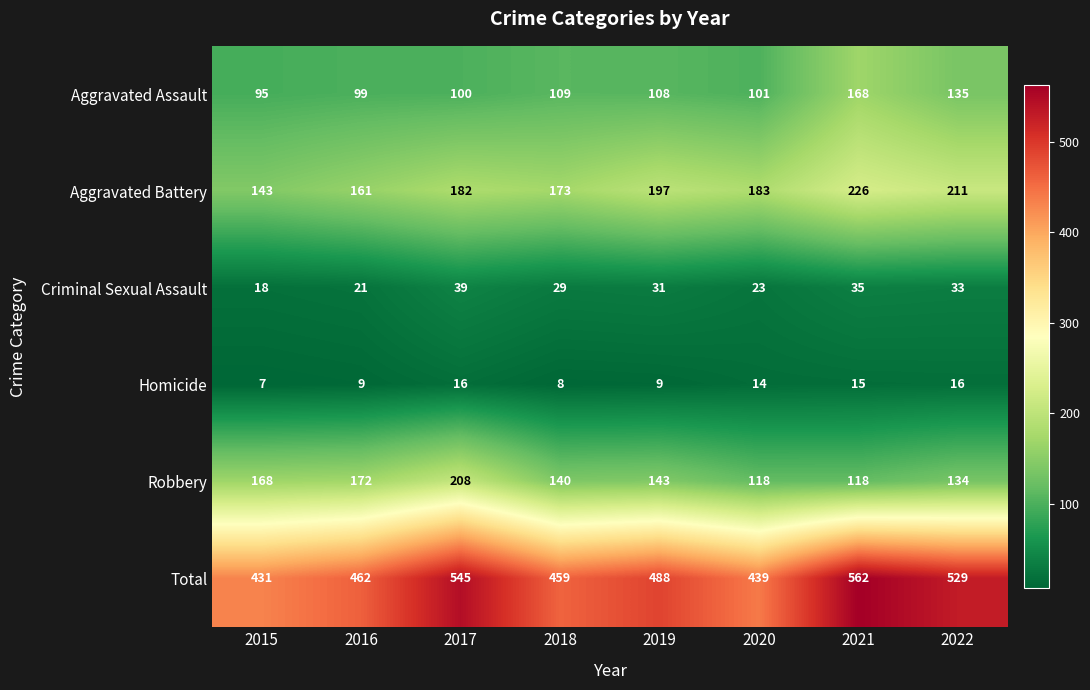

At 2018, list the series in order from smallest to largest.

Homicide, Criminal Sexual Assault, Aggravated Assault, Robbery, Aggravated Battery, Total